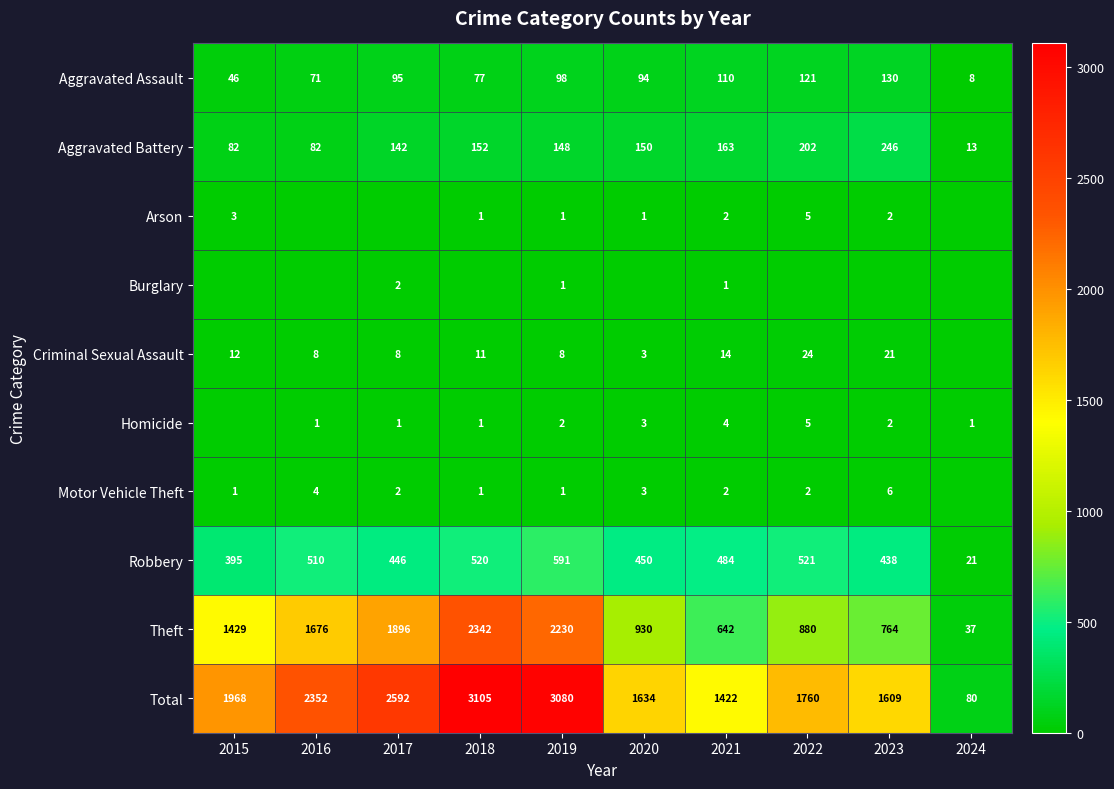

Rank the categories by Aggravated Assault value from highest to lowest.

2023, 2022, 2021, 2019, 2017, 2020, 2018, 2016, 2015, 2024